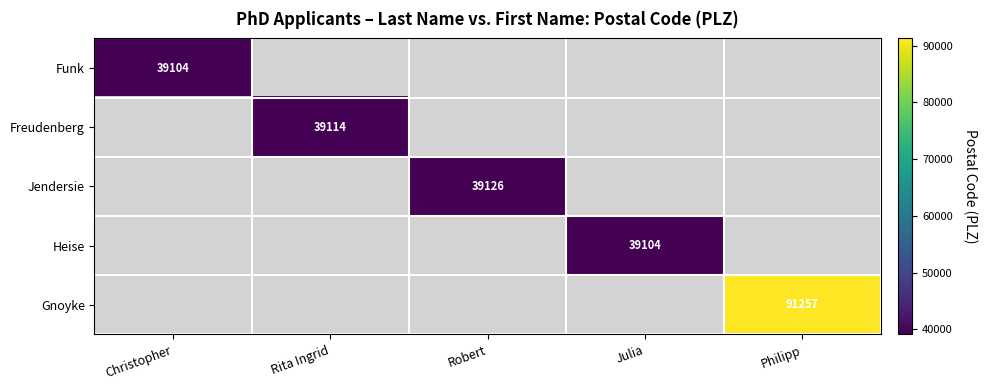

True or false: Jendersie has a value of 70370 at Robert.

False